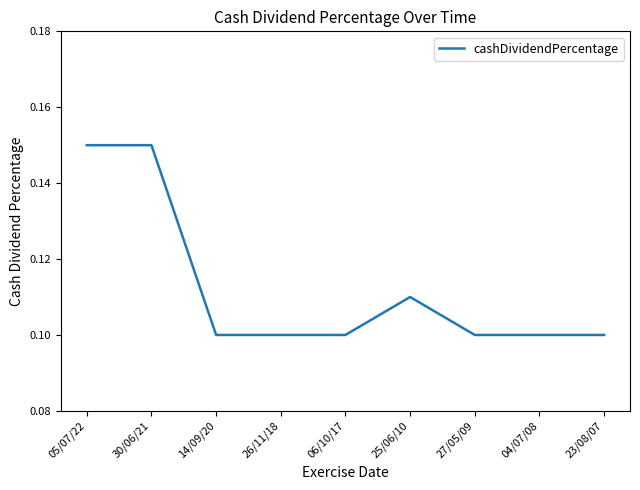

What position from the left is 27/05/09?

7